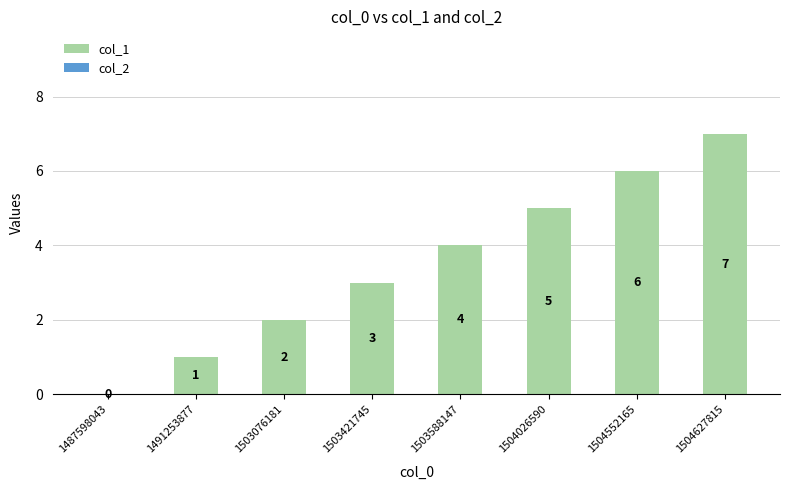

At which label is the value closest to 3?

1503421745